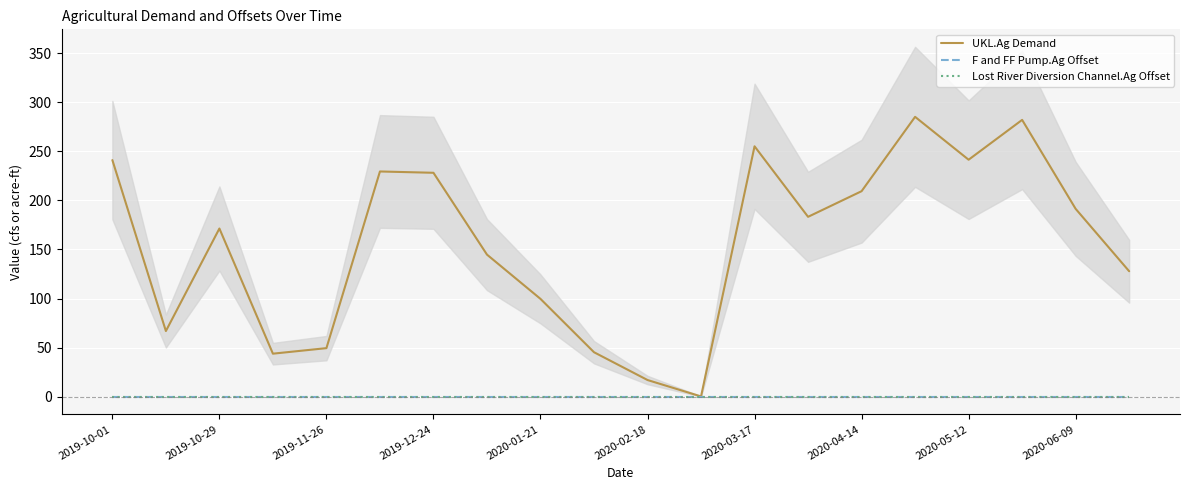

What position from the right is 2020-03-17?

8